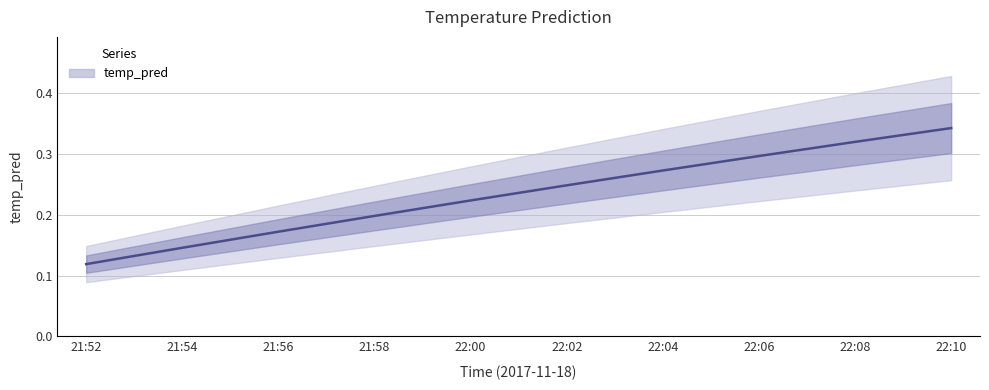

Rank the categories by value from highest to lowest.

22:10, 22:08, 22:06, 22:04, 22:02, 22:00, 21:58, 21:56, 21:54, 21:52